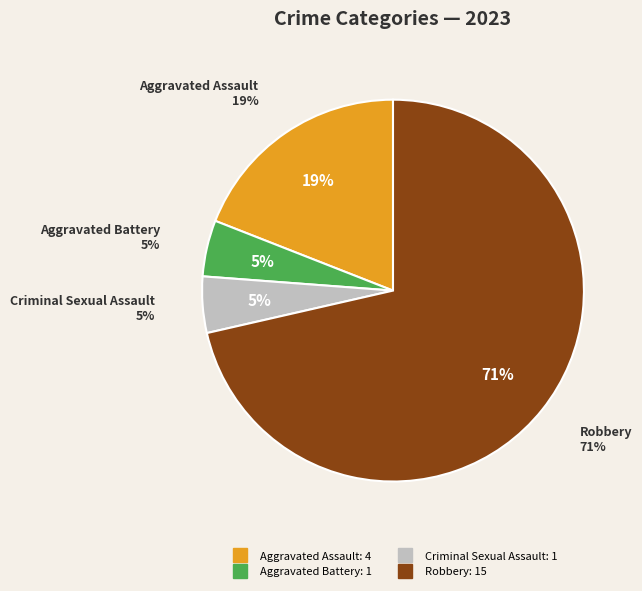

Which slice is the smallest?

Aggravated Battery